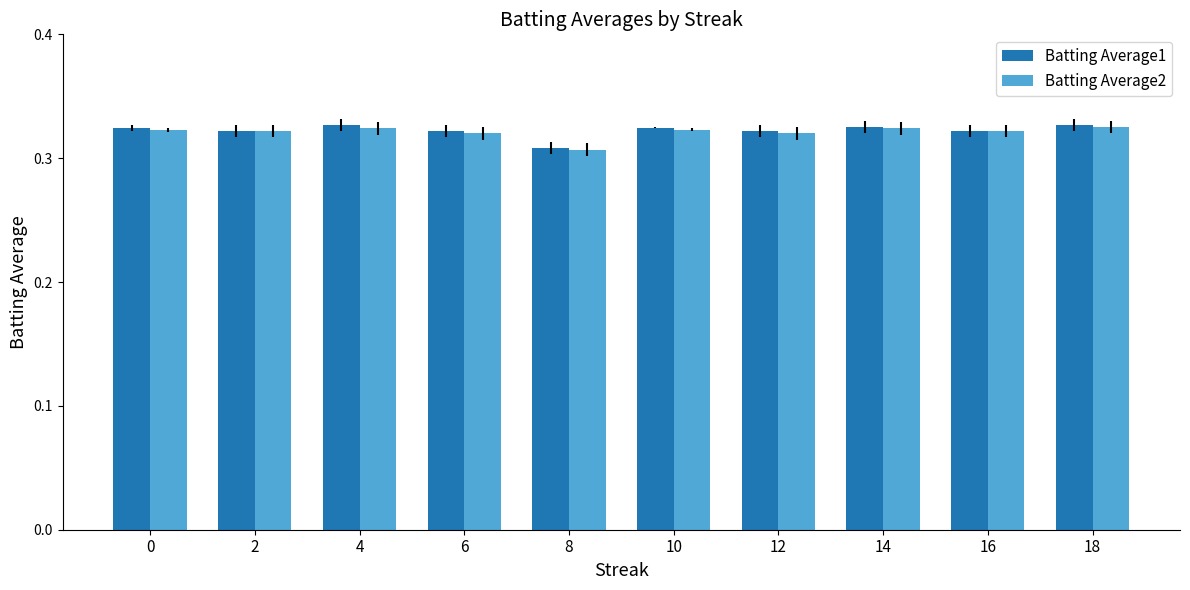

True or false: Batting Average1 has a value of 0.1 at 16.

False